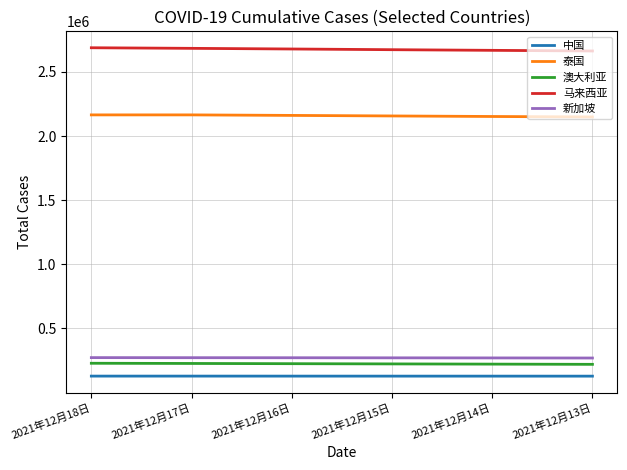

Which series has the largest total across all categories?

马来西亚